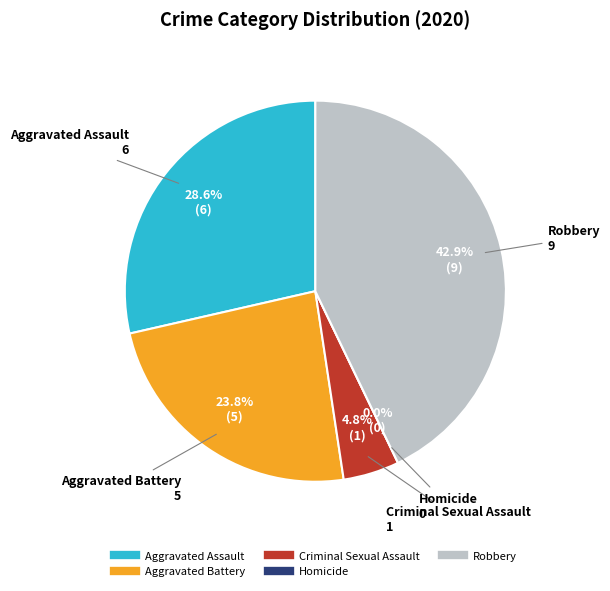

True or false: Robbery accounts for 49% of the total.

False